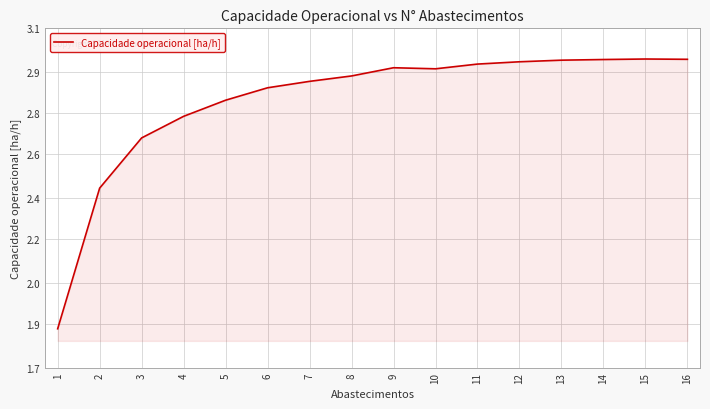

Which label corresponds to the largest value in the chart?

15